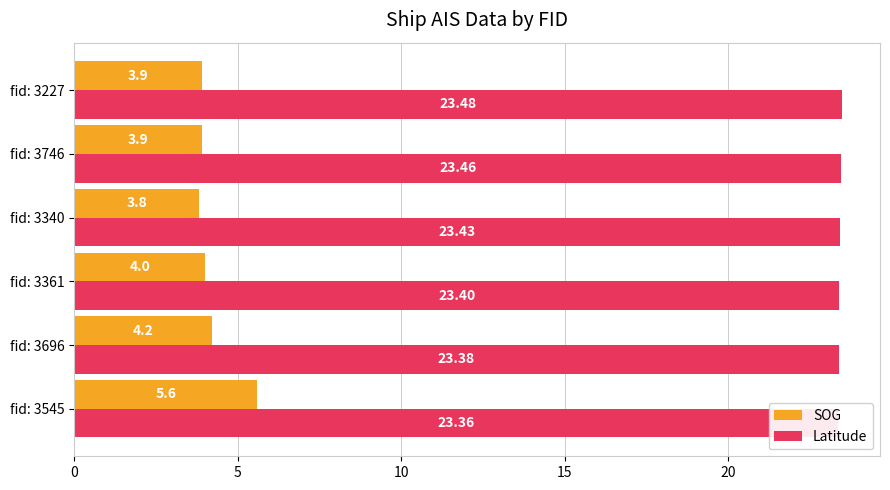

The Latitude series shows 36.1 at fid: 3746. True or false?

False